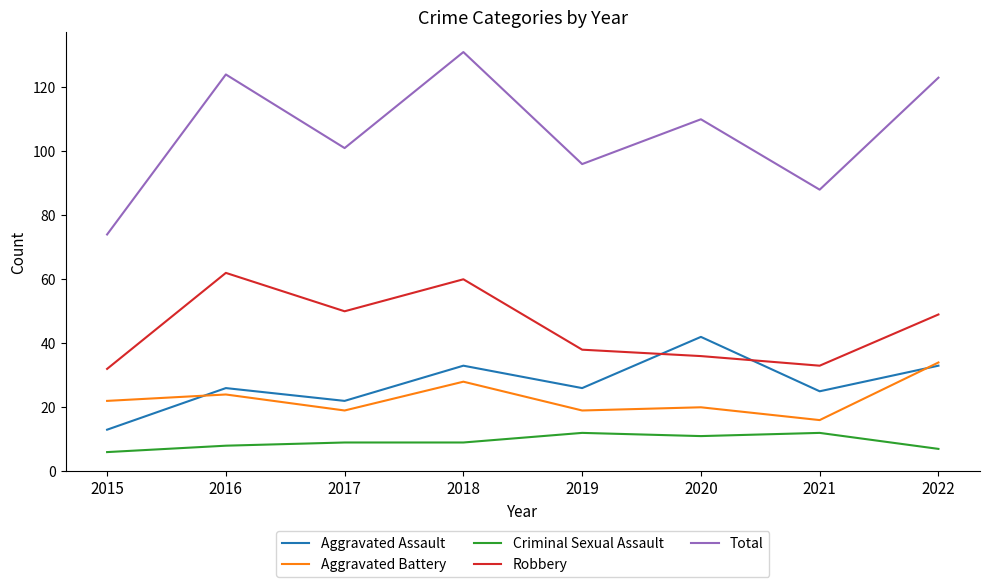

What is the sum of the Total values at 2015 and 2016?

198